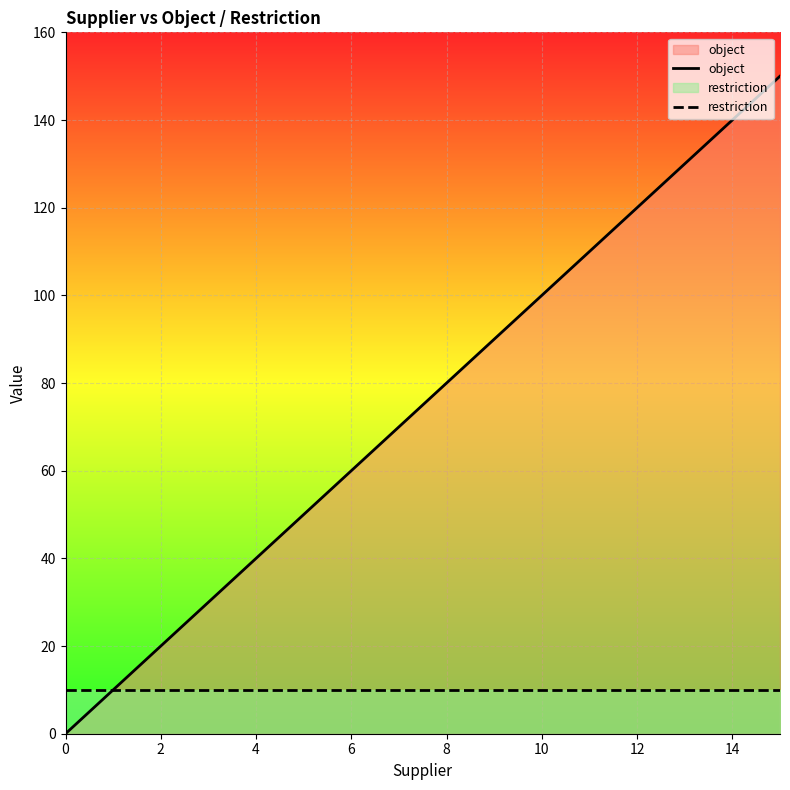

Which series has the widest spread of values?

object